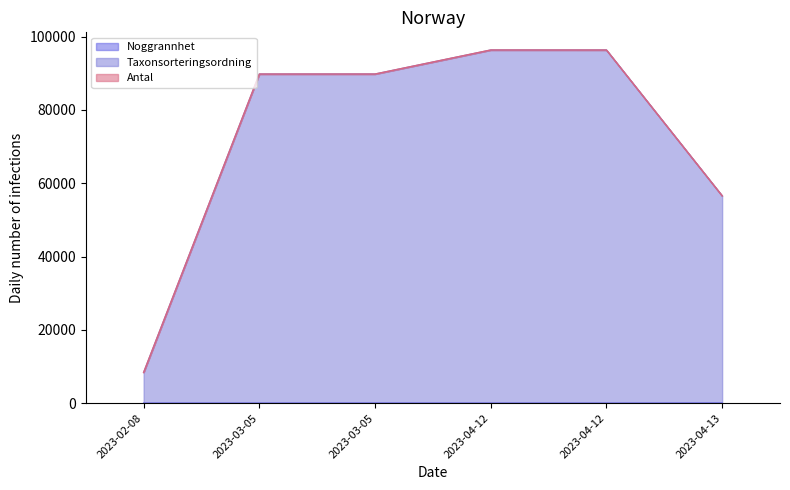

Which has a higher value, 2023-04-12 or 2023-03-05?

2023-03-05